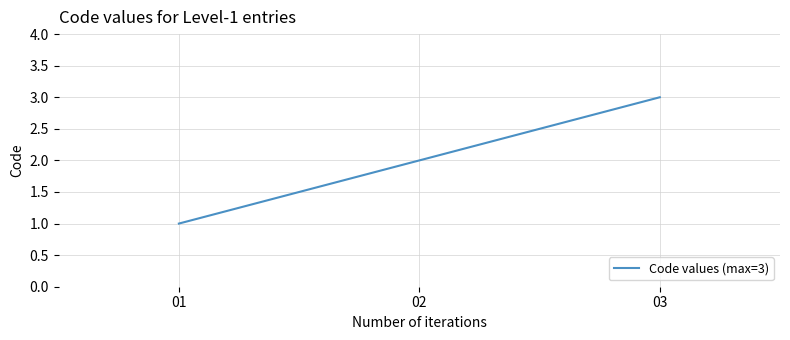

Is it true that the value at 03 is 5?

False